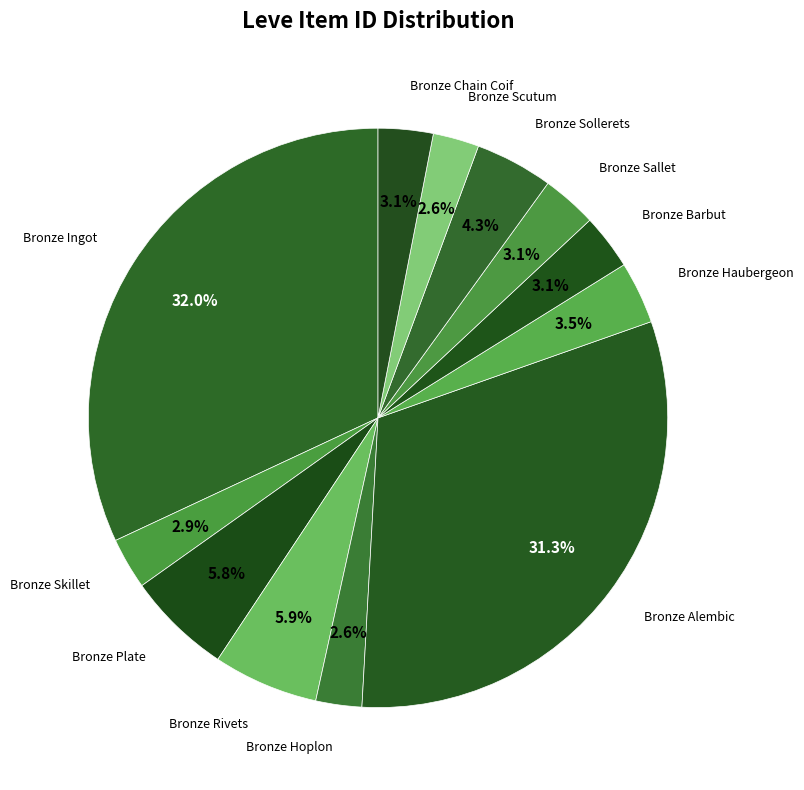

Rank the categories by value from highest to lowest.

Bronze Ingot, Bronze Alembic, Bronze Rivets, Bronze Plate, Bronze Sollerets, Bronze Haubergeon, Bronze Barbut, Bronze Sallet, Bronze Chain Coif, Bronze Skillet, Bronze Scutum, Bronze Hoplon